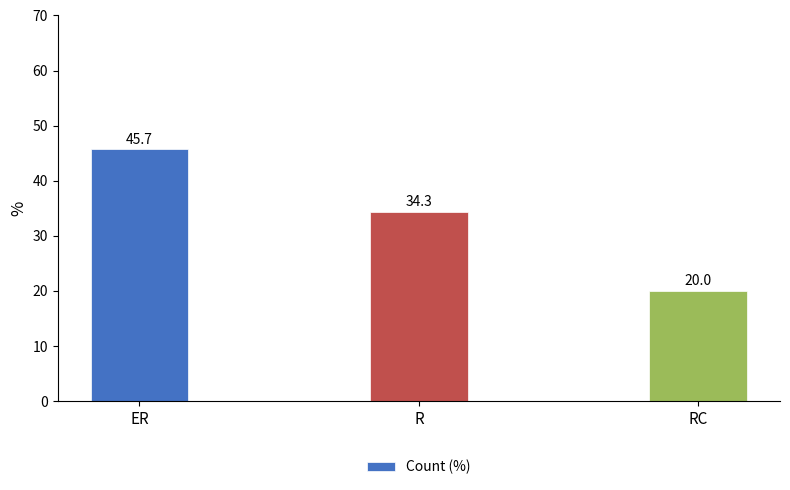

What is the approximate value at ER?

45.7